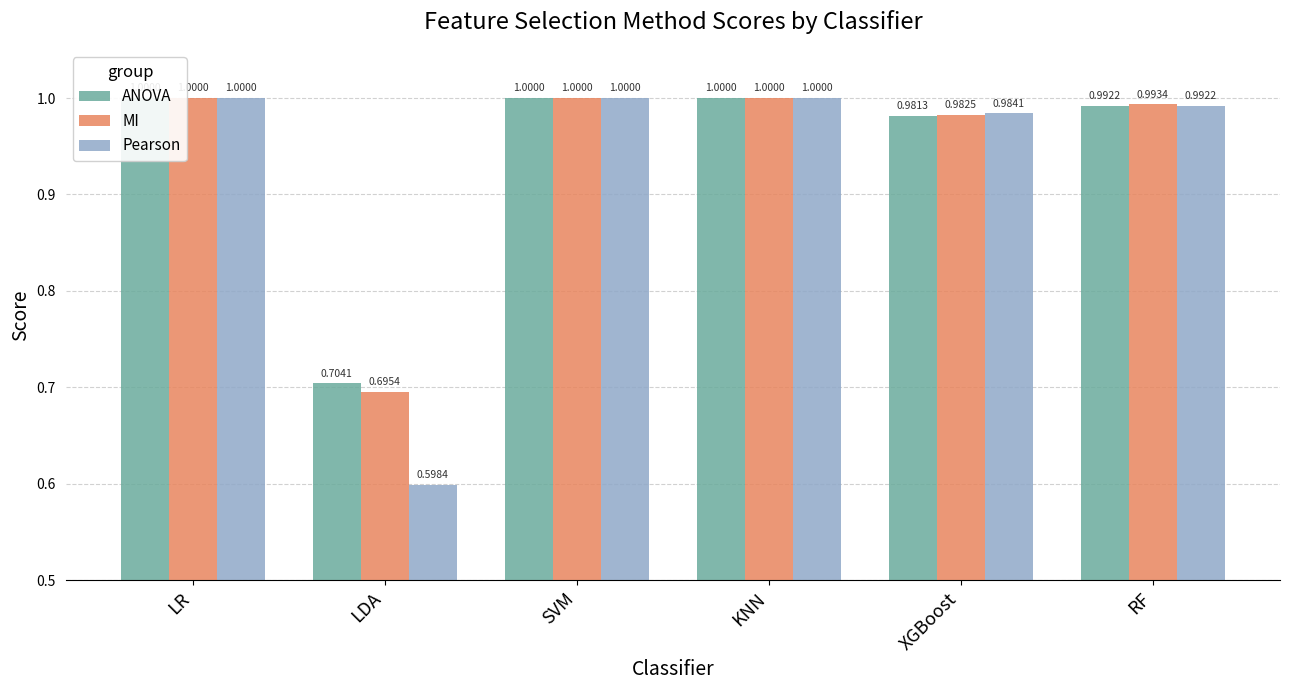

How many bars are there in each group?

3